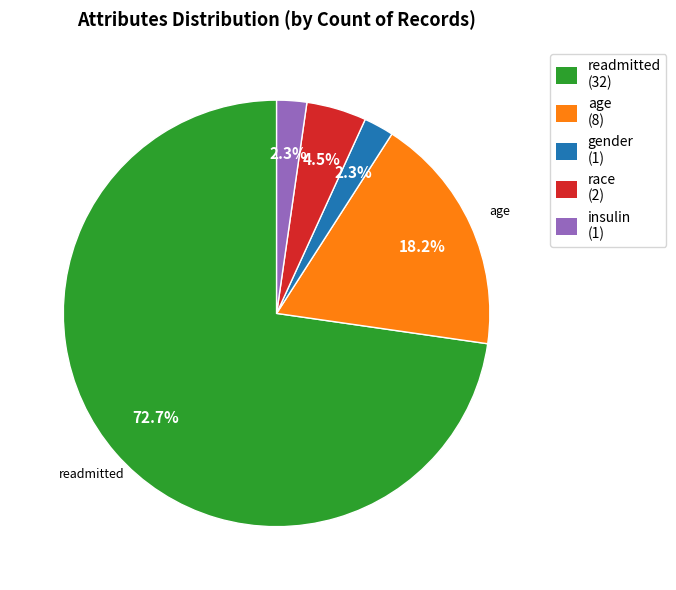

Does any single category account for the majority?

Yes